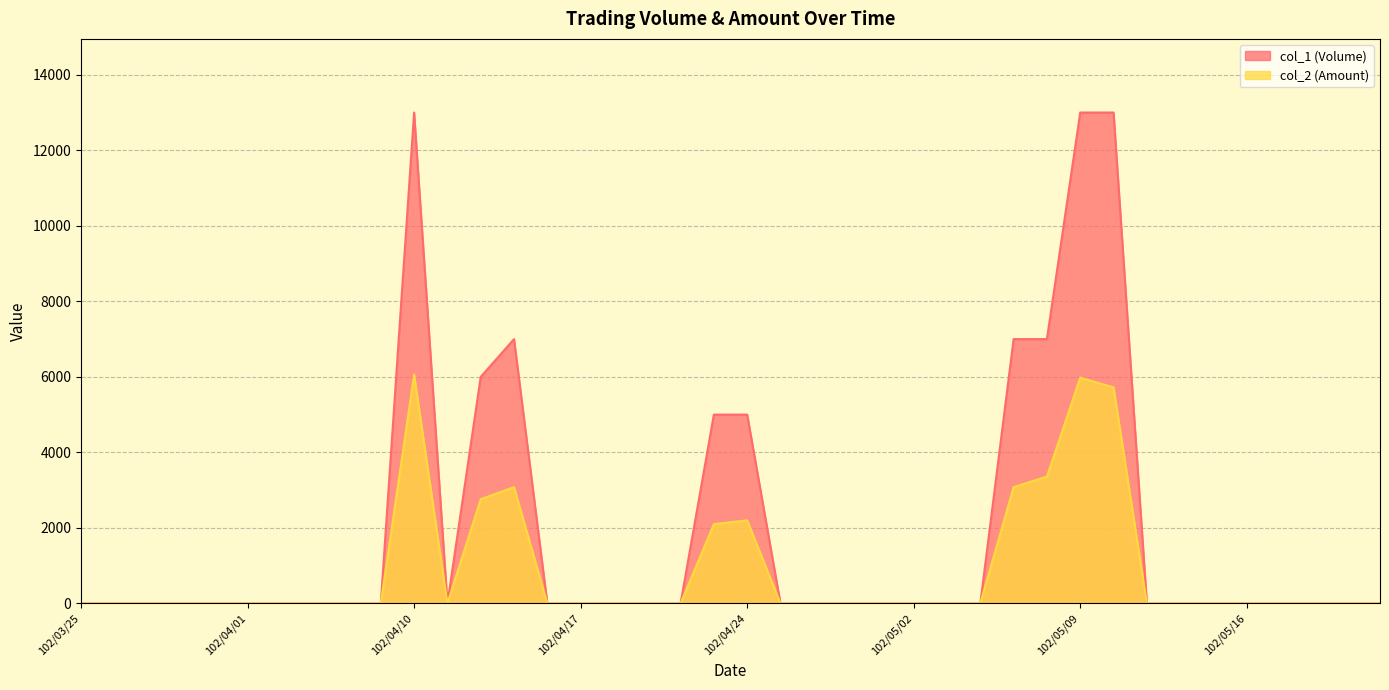

Reading right to left, extract all data points from this chart.

col_1 (Volume): 102/05/22=0	102/05/21=0	102/05/20=0	102/05/17=0	102/05/16=0	102/05/15=0	102/05/14=0	102/05/13=0	102/05/10=13000	102/05/09=13000	102/05/08=7000	102/05/07=7000	102/05/06=0	102/05/03=0	102/05/02=0	102/04/30=0	102/04/29=0	102/04/26=0	102/04/25=0	102/04/24=5000	102/04/23=5000	102/04/22=0	102/04/19=0	102/04/18=0	102/04/17=0	102/04/16=0	102/04/15=7000	102/04/12=6000	102/04/11=0	102/04/10=13000	102/04/09=0	102/04/08=0	102/04/03=0	102/04/02=0	102/04/01=0	102/03/29=0	102/03/28=0	102/03/27=0	102/03/26=0	102/03/25=0
col_2 (Amount): 102/05/22=0	102/05/21=0	102/05/20=0	102/05/17=0	102/05/16=0	102/05/15=0	102/05/14=0	102/05/13=0	102/05/10=5720	102/05/09=5980	102/05/08=3360	102/05/07=3080	102/05/06=0	102/05/03=0	102/05/02=0	102/04/30=0	102/04/29=0	102/04/26=0	102/04/25=0	102/04/24=2200	102/04/23=2100	102/04/22=0	102/04/19=0	102/04/18=0	102/04/17=0	102/04/16=0	102/04/15=3080	102/04/12=2760	102/04/11=0	102/04/10=6060	102/04/09=0	102/04/08=0	102/04/03=0	102/04/02=0	102/04/01=0	102/03/29=0	102/03/28=0	102/03/27=0	102/03/26=0	102/03/25=0